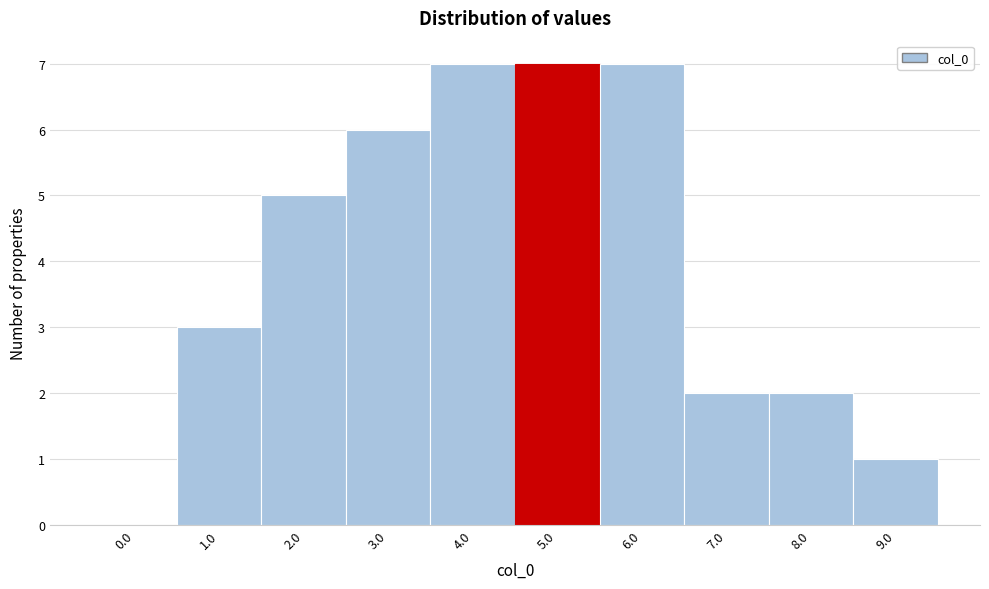

Reading left to right, transcribe all the data shown in this chart.

0.0=0	1.0=3	2.0=5	3.0=6	4.0=7	5.0=7	6.0=7	7.0=2	8.0=2	9.0=1